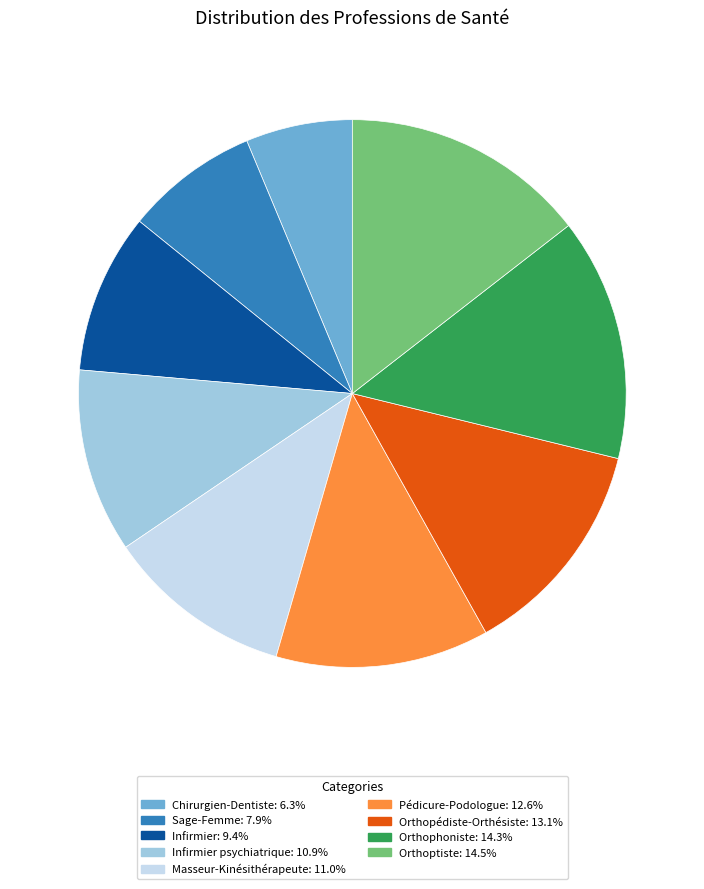

How many segments does this pie chart have?

9